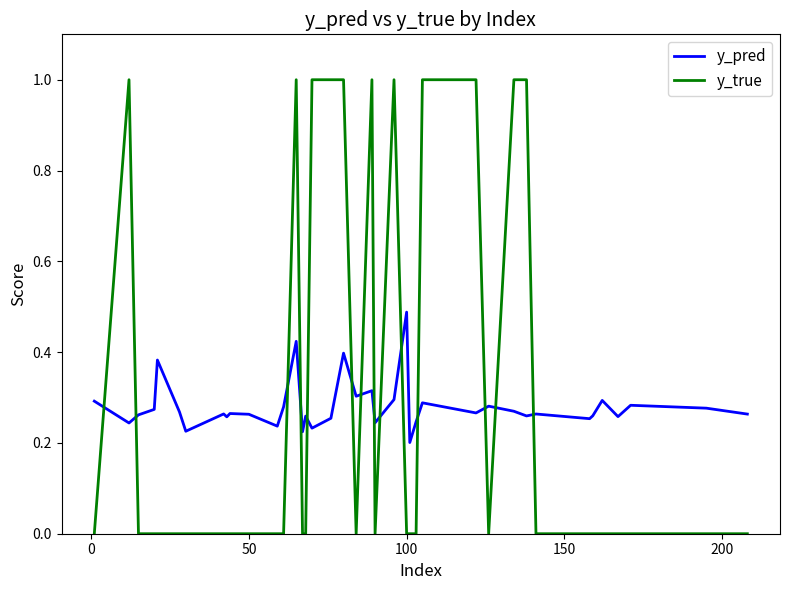

Rank the series by their maximum value, from lowest to highest.

y_pred, y_true